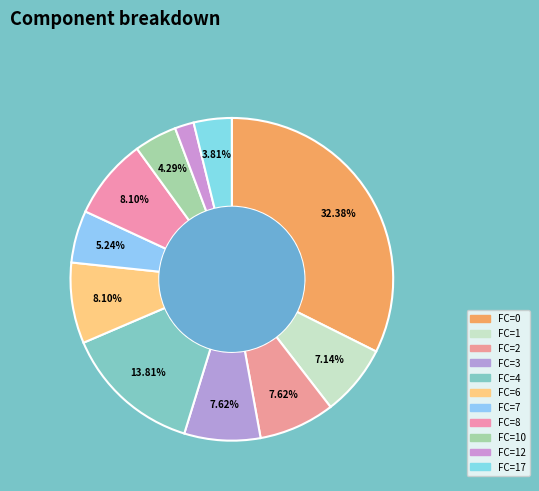

How many segments does this pie chart have?

11